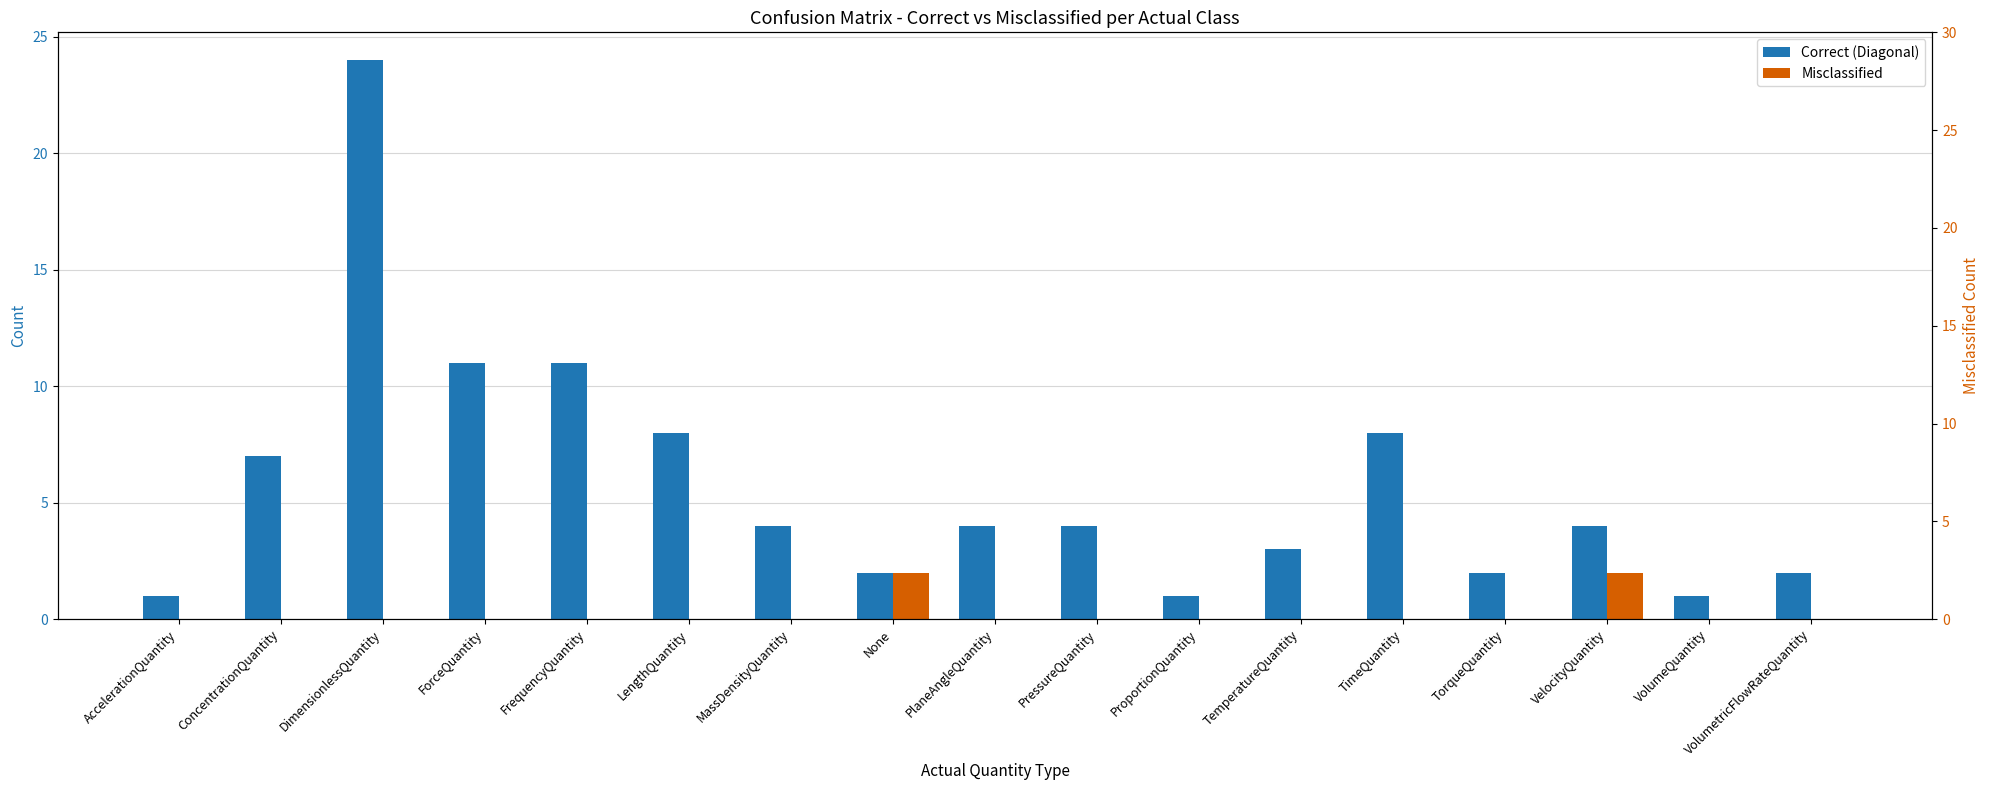

Is it true that Misclassified equals 0 at MassDensityQuantity?

True